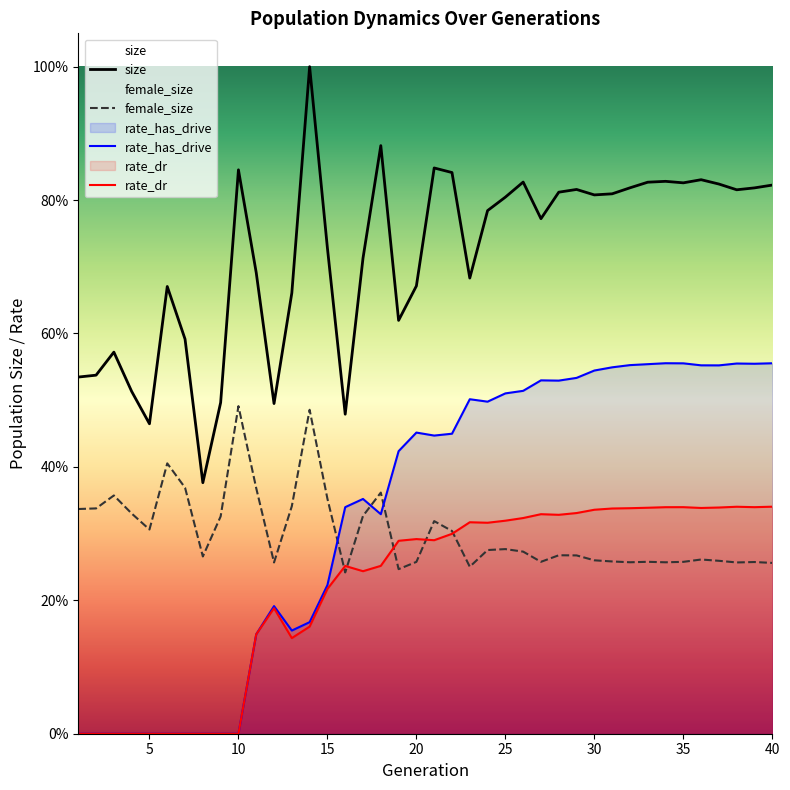

Which has a higher value, 6 or 7?

6